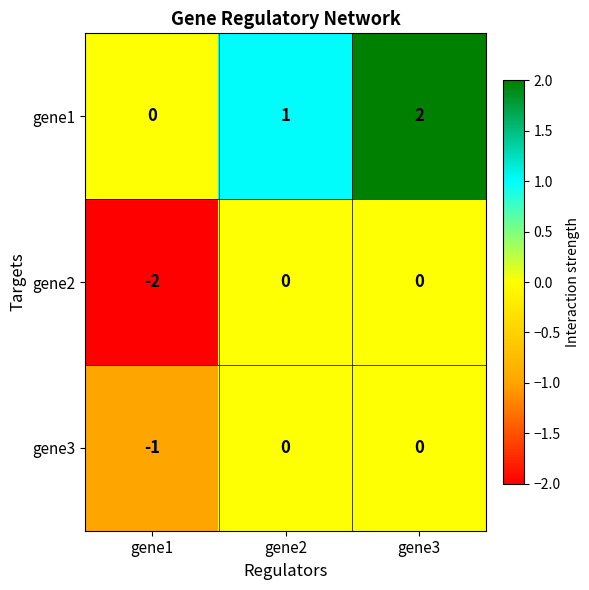

Which category has the lowest value across all series?

gene1